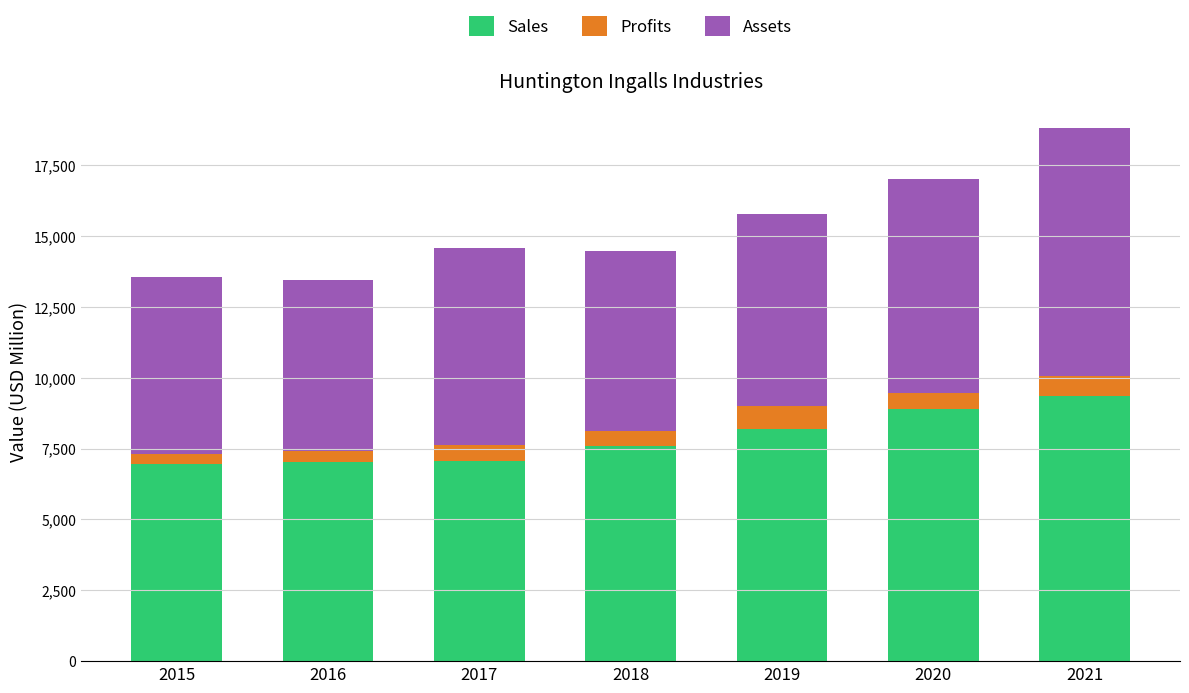

What is the value of the Sales bar at the 6th from the left?

8899